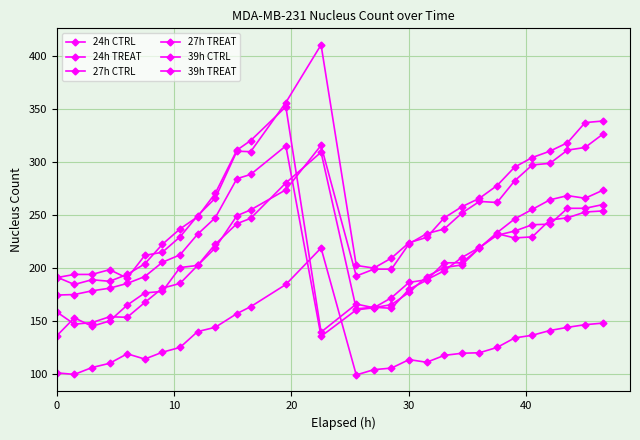

At how many categories does at least one series exceed 204?

22